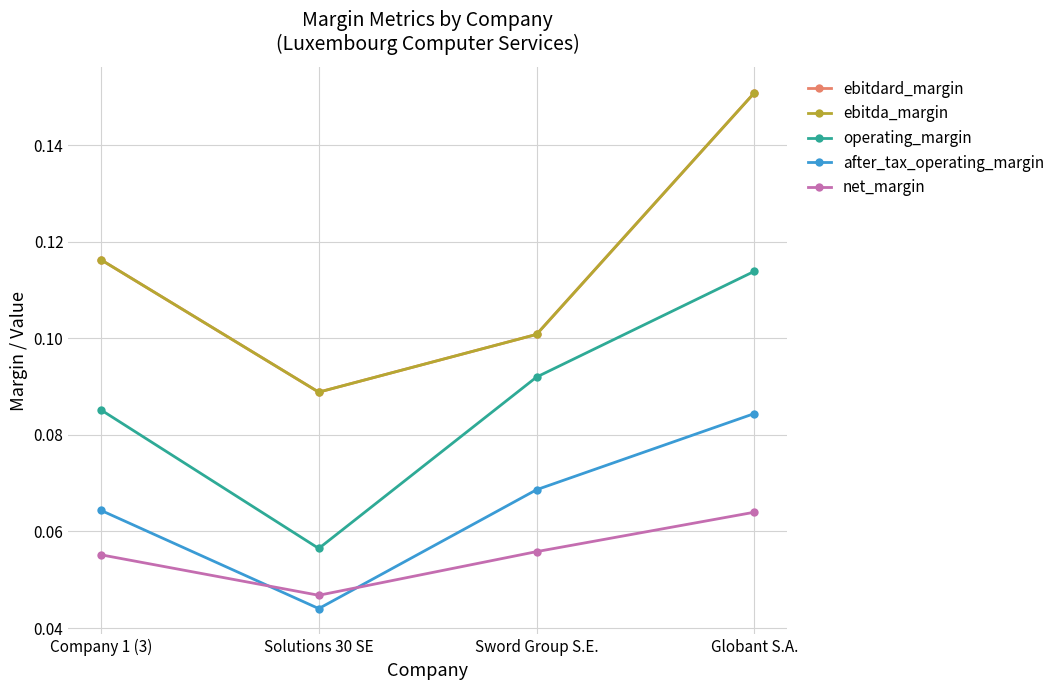

Which series has the largest range (max minus min)?

ebitdard_margin